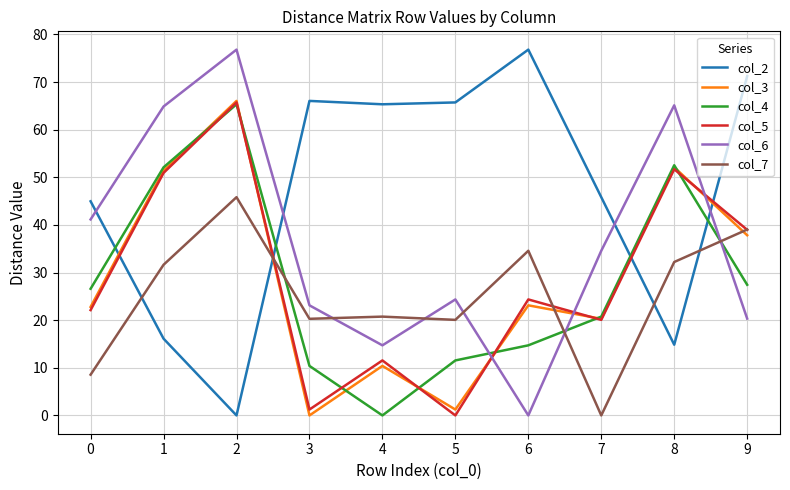

Between which two adjacent categories do col_5 and col_7 first intersect?

2 and 3